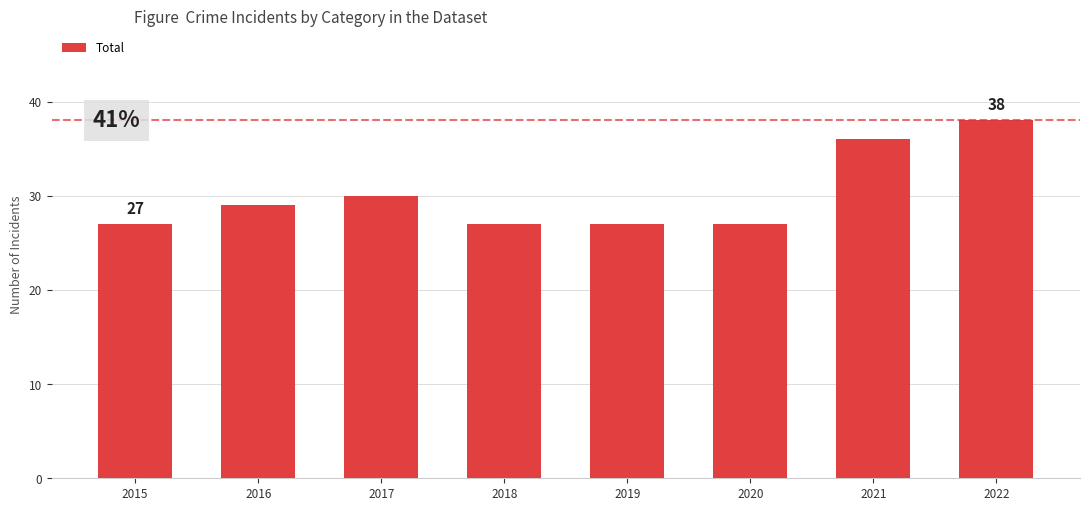

What is the ratio of the value at 2021 to the value at 2022?

0.9